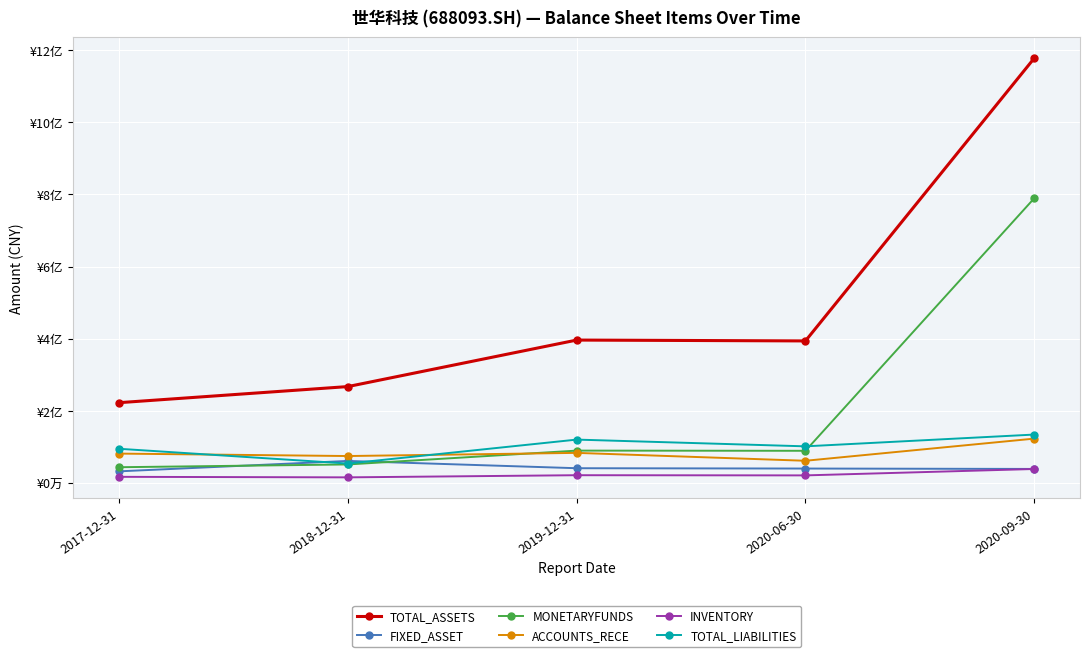

What are all the series names shown in the legend?

TOTAL_ASSETS, FIXED_ASSET, MONETARYFUNDS, ACCOUNTS_RECE, INVENTORY, TOTAL_LIABILITIES